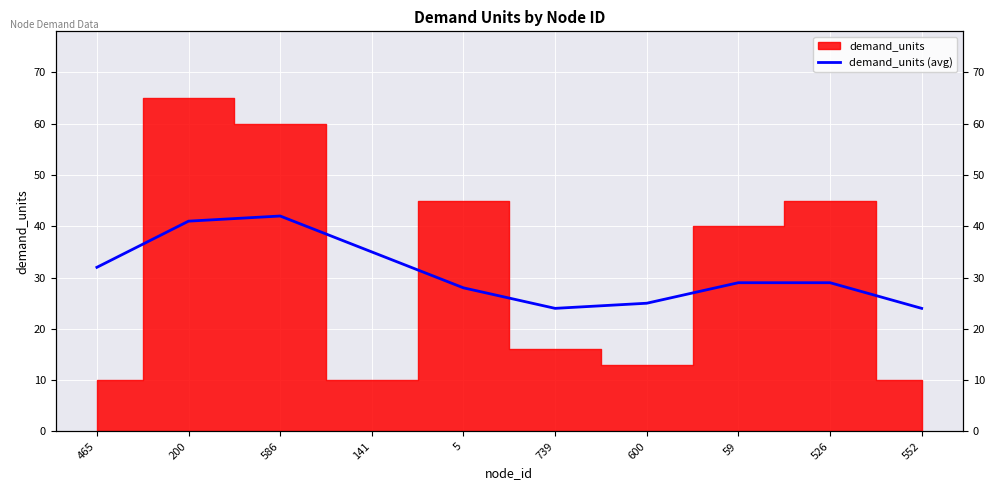

Is it true that the value at 552 is 24?

True